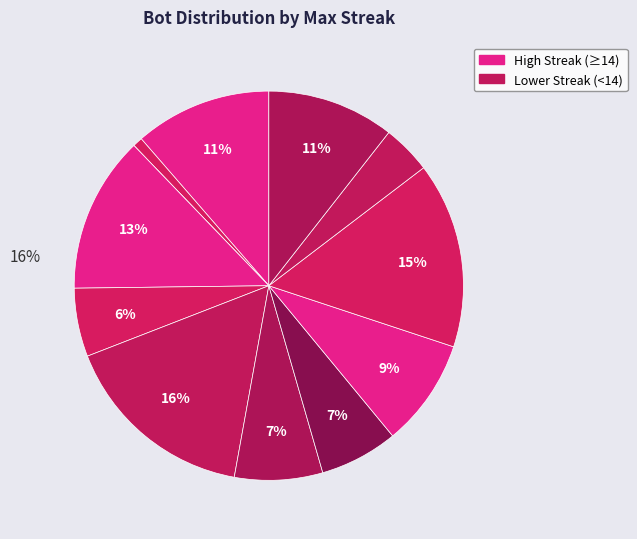

To the nearest percent, what is the difference between the largest and smallest slice percentages?

16%